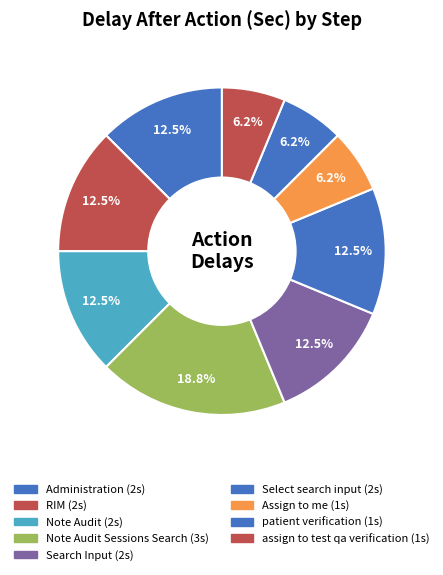

How many slices are in this pie chart?

9